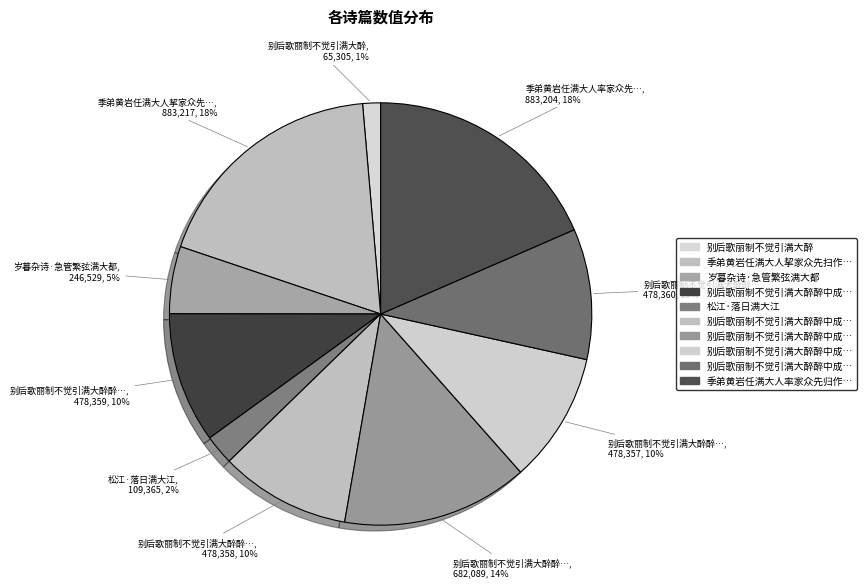

How many slices are in this pie chart?

10